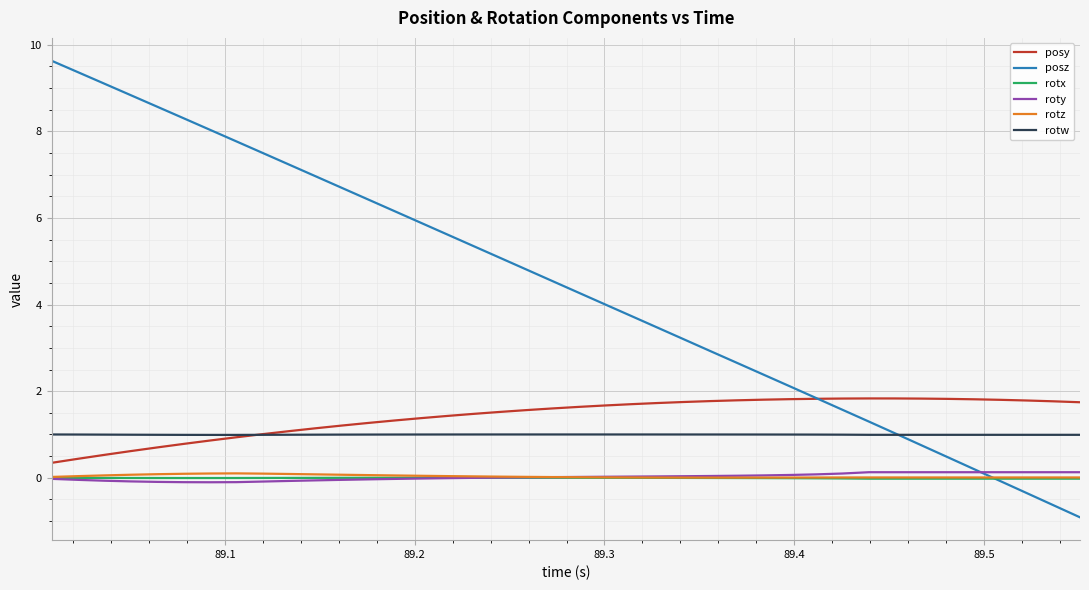

What is the average value of the posy series?

1.4